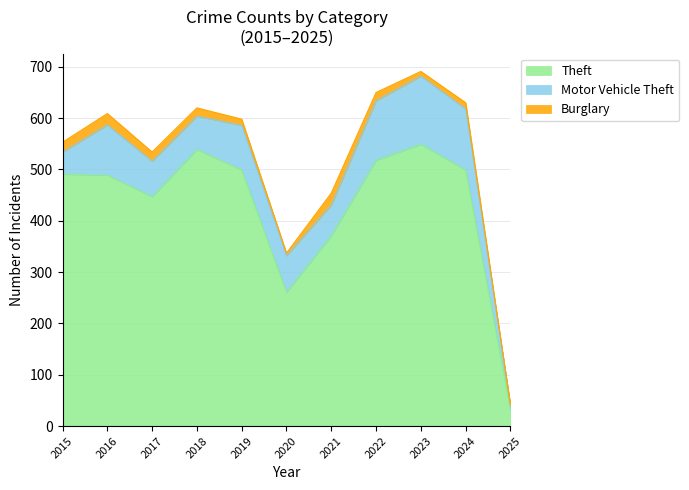

True or false: Motor Vehicle Theft has a value of 103 at 2020.

False